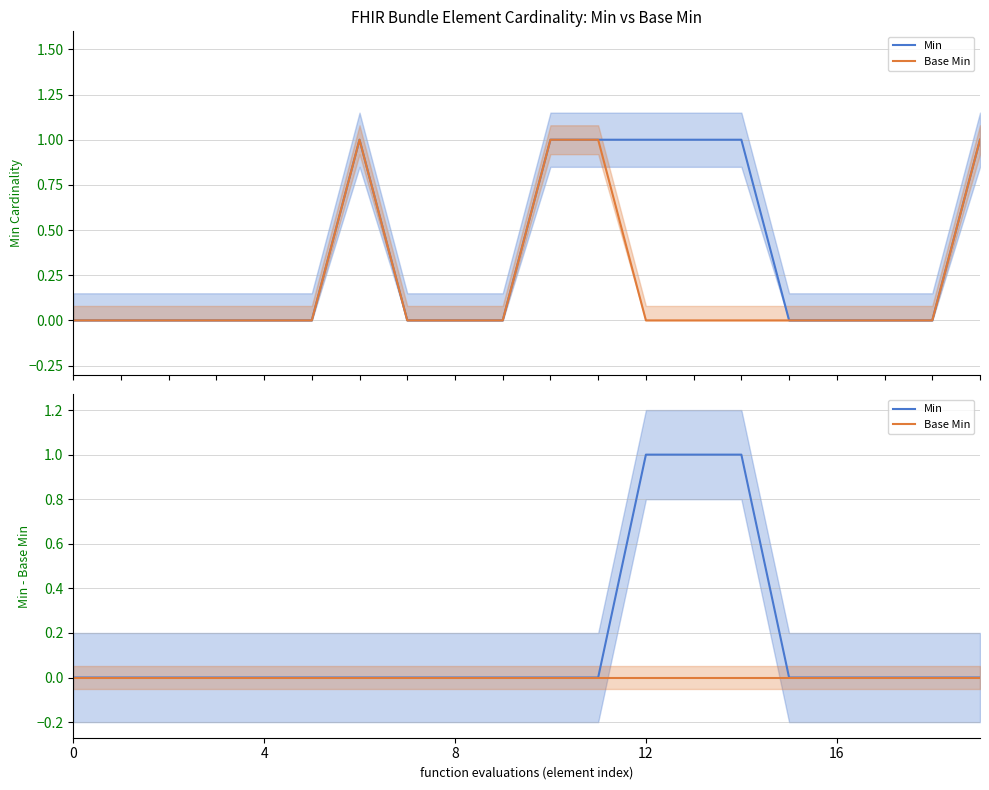

Which series has the largest range (max minus min)?

Min